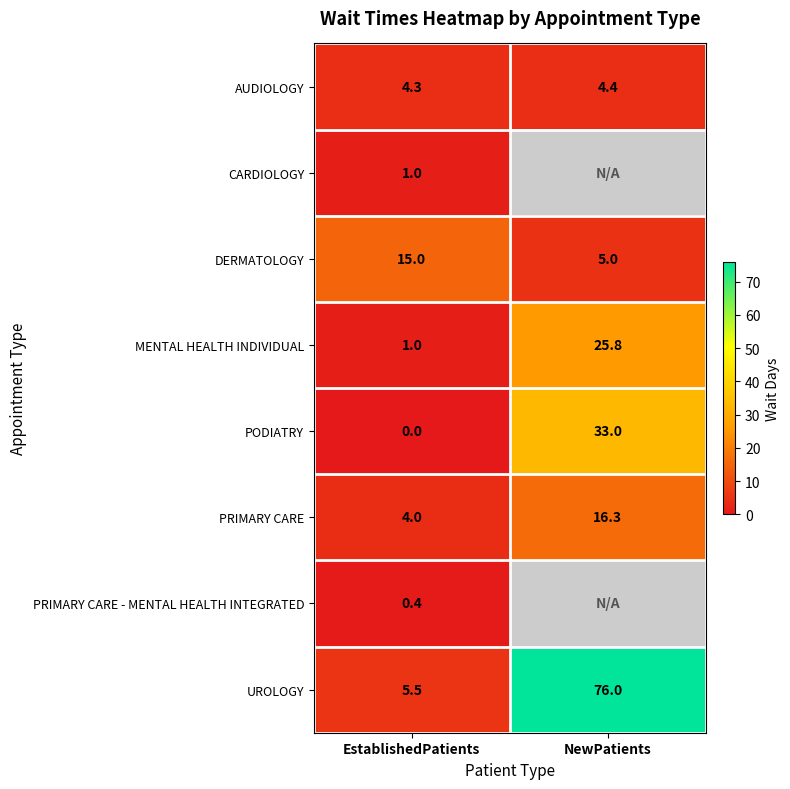

Count the number of data series in this chart.

8